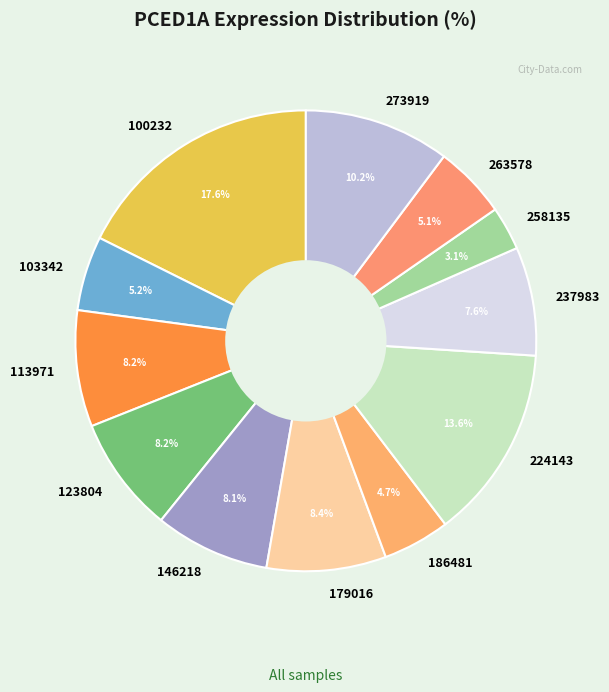

Do 113971 and 100232 together represent more than half of the pie?

No